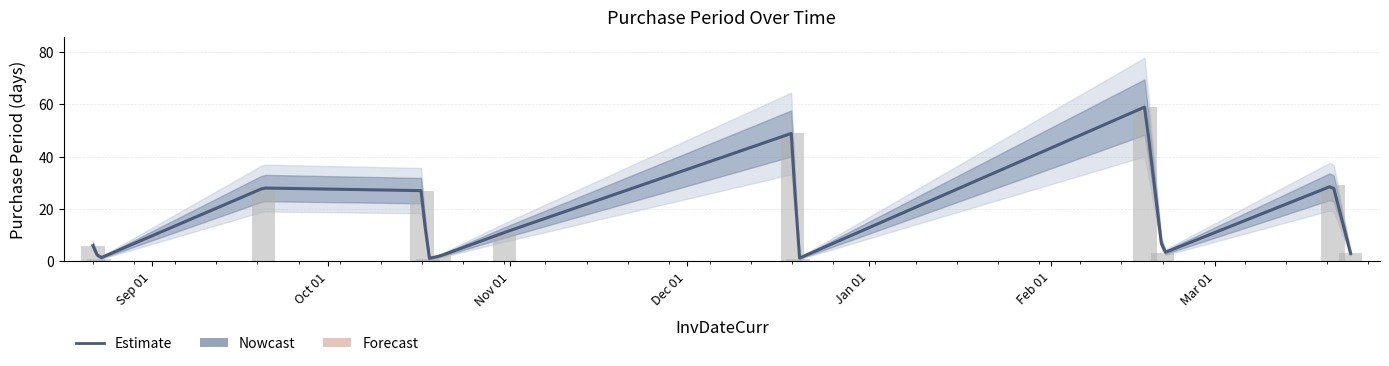

What is the label of the 13th bar from the right?

2016-08-22